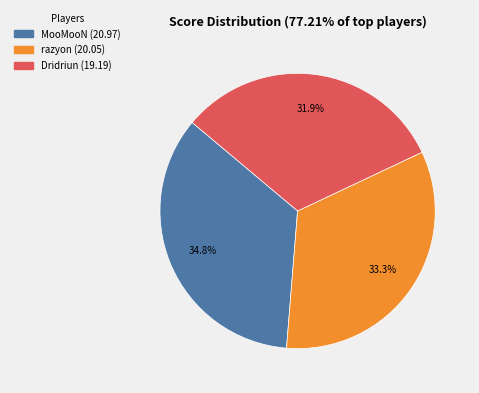

Rank the categories by value from lowest to highest.

Dridriun, razyon, MooMooN